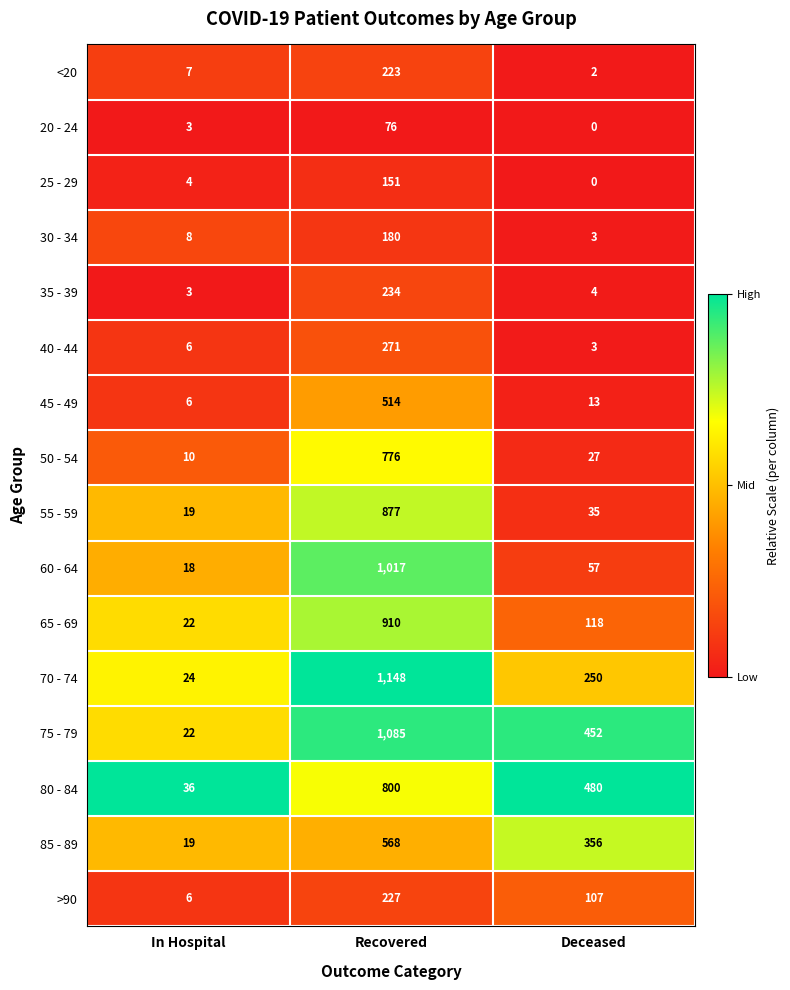

The 60 - 64 series shows 1017 at Recovered. True or false?

True